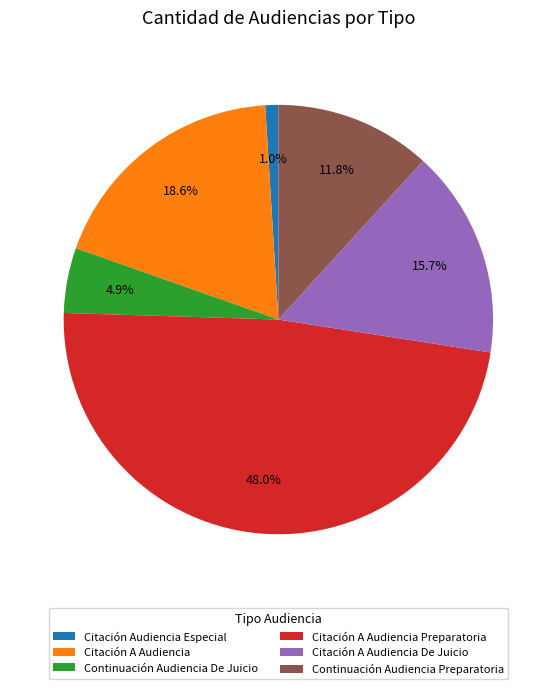

Is the sum of Citación A Audiencia Preparatoria and Citación A Audiencia greater than half?

Yes